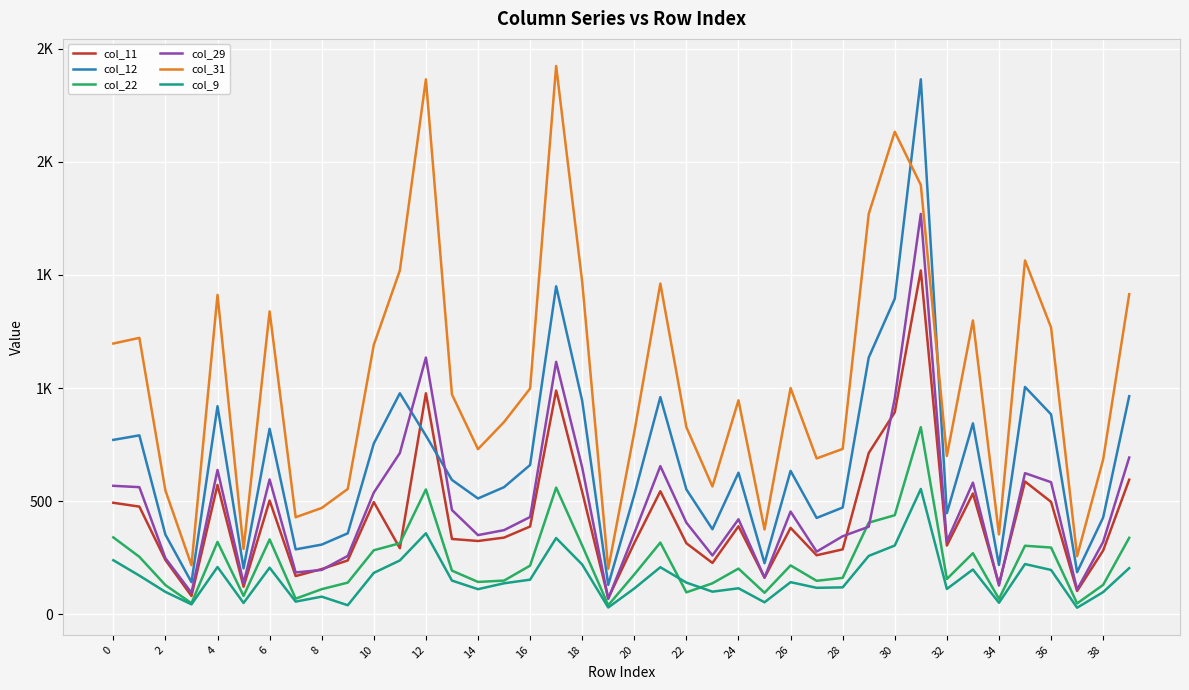

What are all the series names shown in the legend?

col_11, col_12, col_22, col_29, col_31, col_9